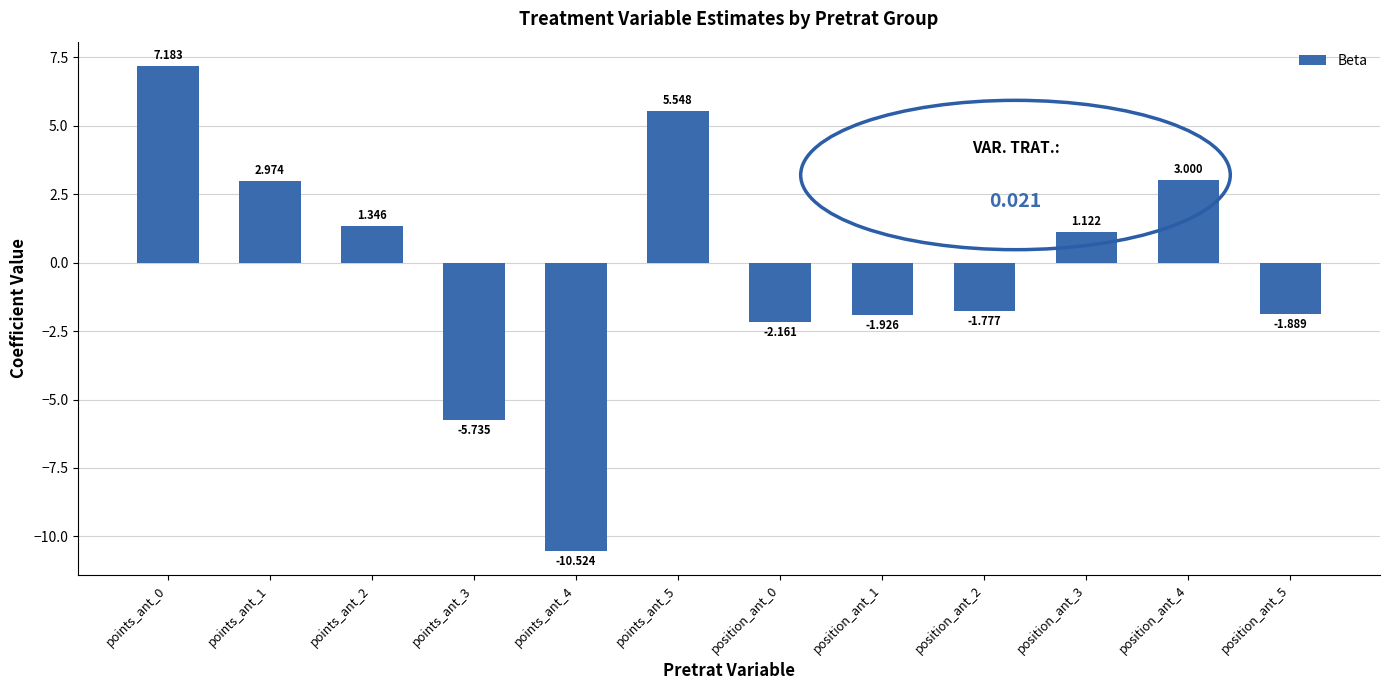

Is it true that the value at position_ant_5 is -2.7?

False